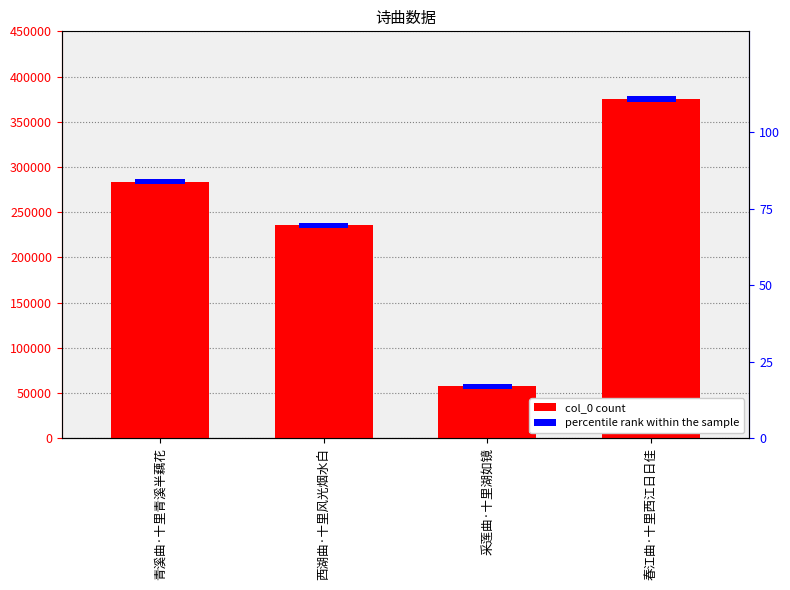

Reading left to right, transcribe all the data shown in this chart.

青溪曲·十里青溪半藕花=283703	西湖曲·十里风光烟水白=235292	采莲曲·十里湖如镜=57406	春江曲·十里西江日日佳=375183